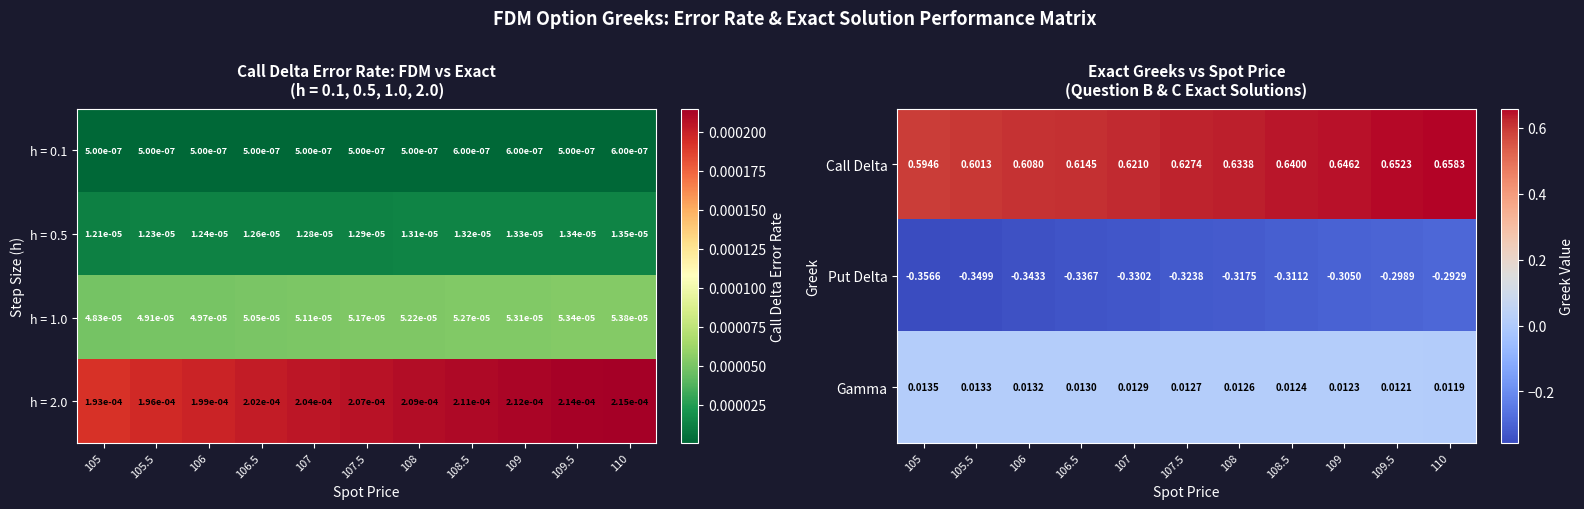

Is the value of h = 0.1 at 110 greater than the value of h = 1.0 at 105?

No